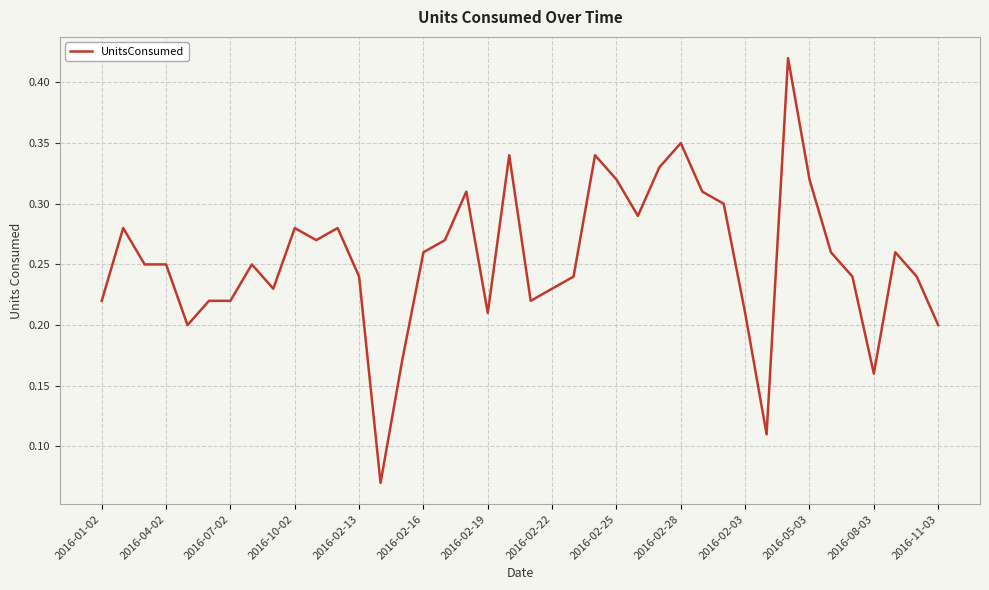

Does the chart display data point markers on the line(s)?

No